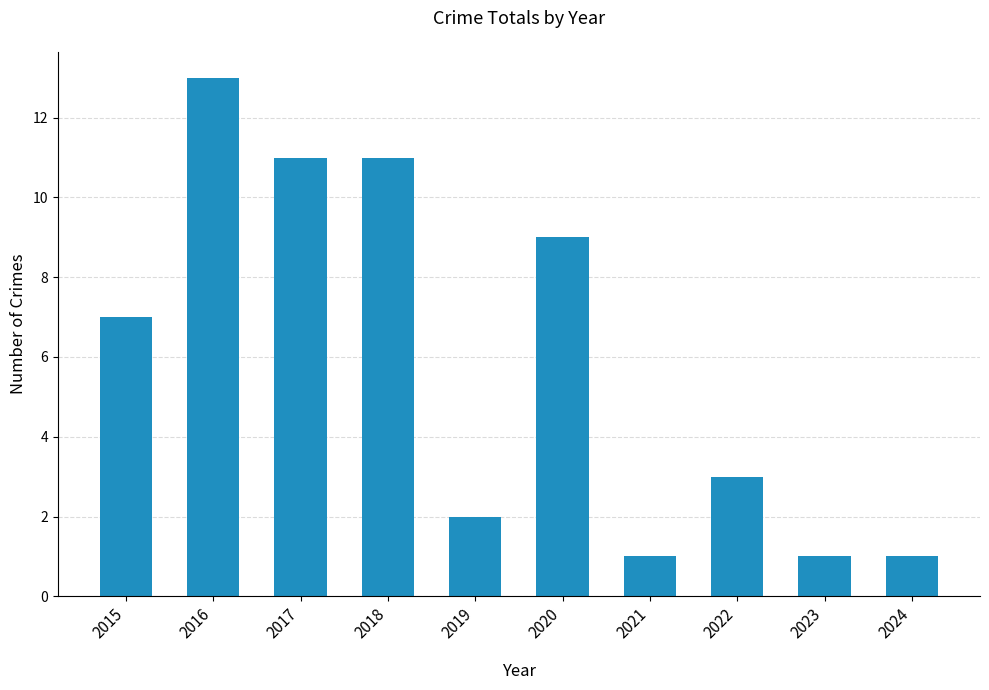

What is the difference between the values at 2020 and 2017?

2